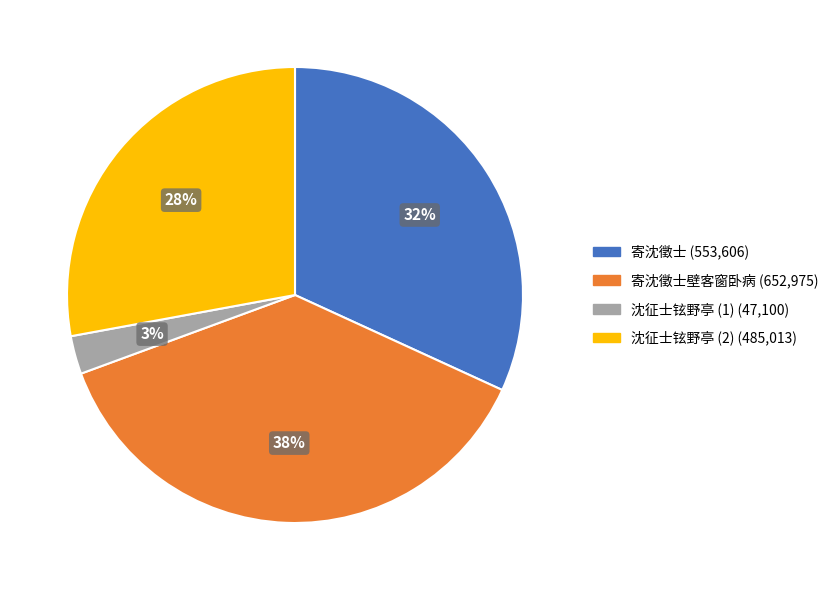

Count the number of slices in the pie.

4